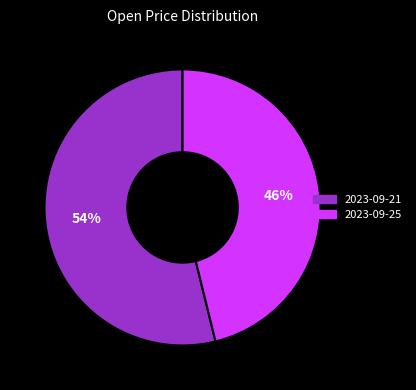

Combined, do 2023-09-25 and 2023-09-21 account for over 50%?

Yes